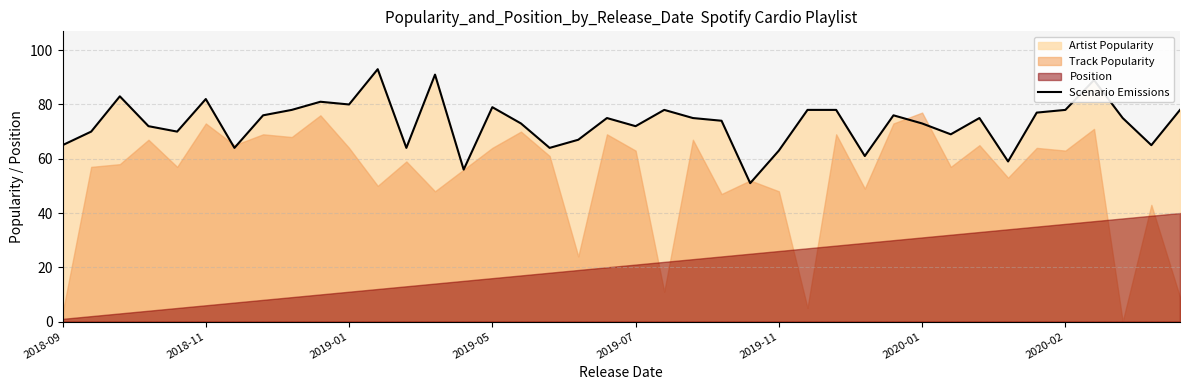

What is the smallest value displayed?

51